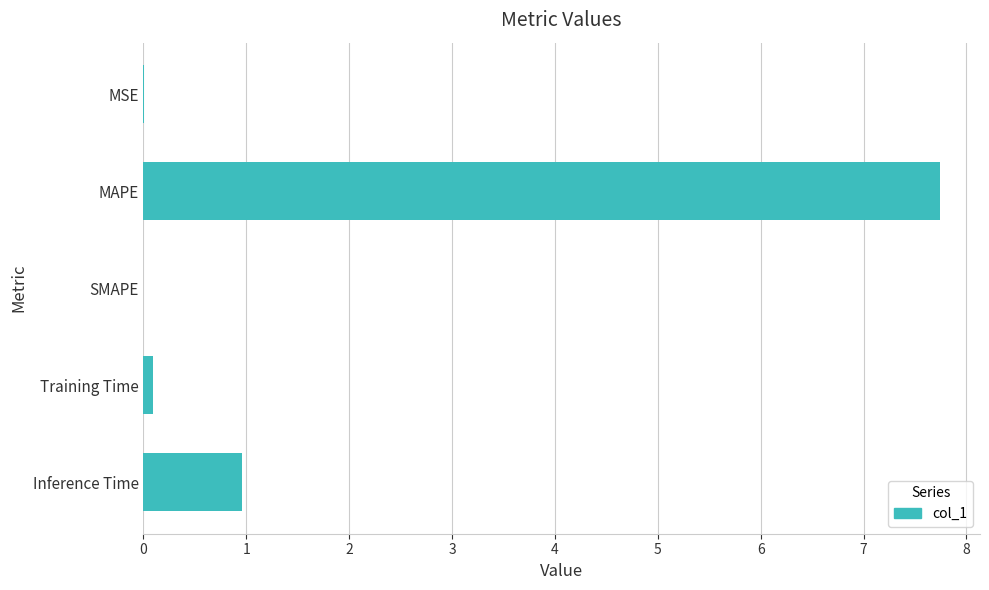

Where is the data nearest to the value 3?

Inference Time